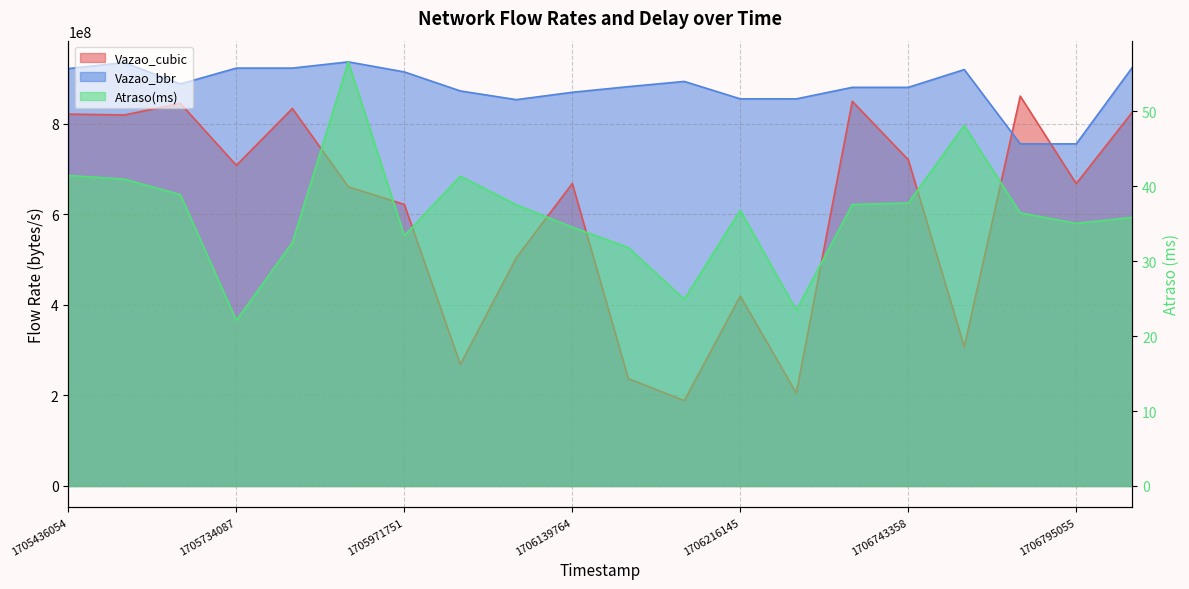

List the series in order of their overall mean, lowest first.

Atraso(ms), Vazao_cubic, Vazao_bbr